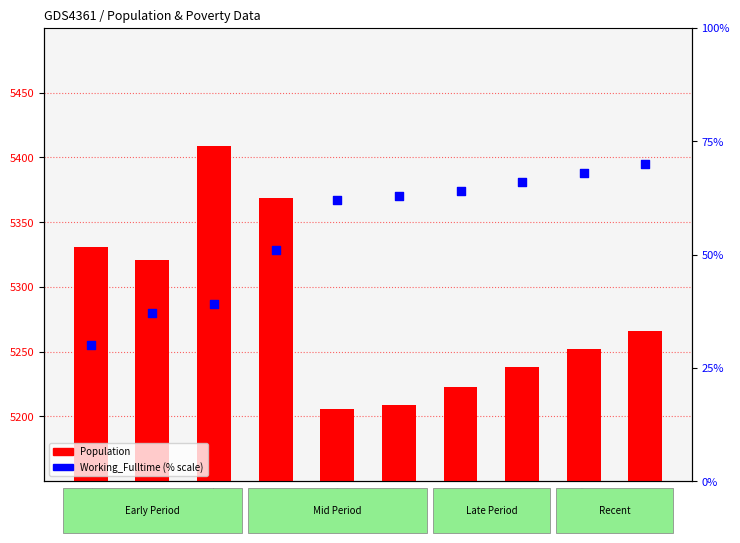

Which series has the widest spread of Y values?

Population